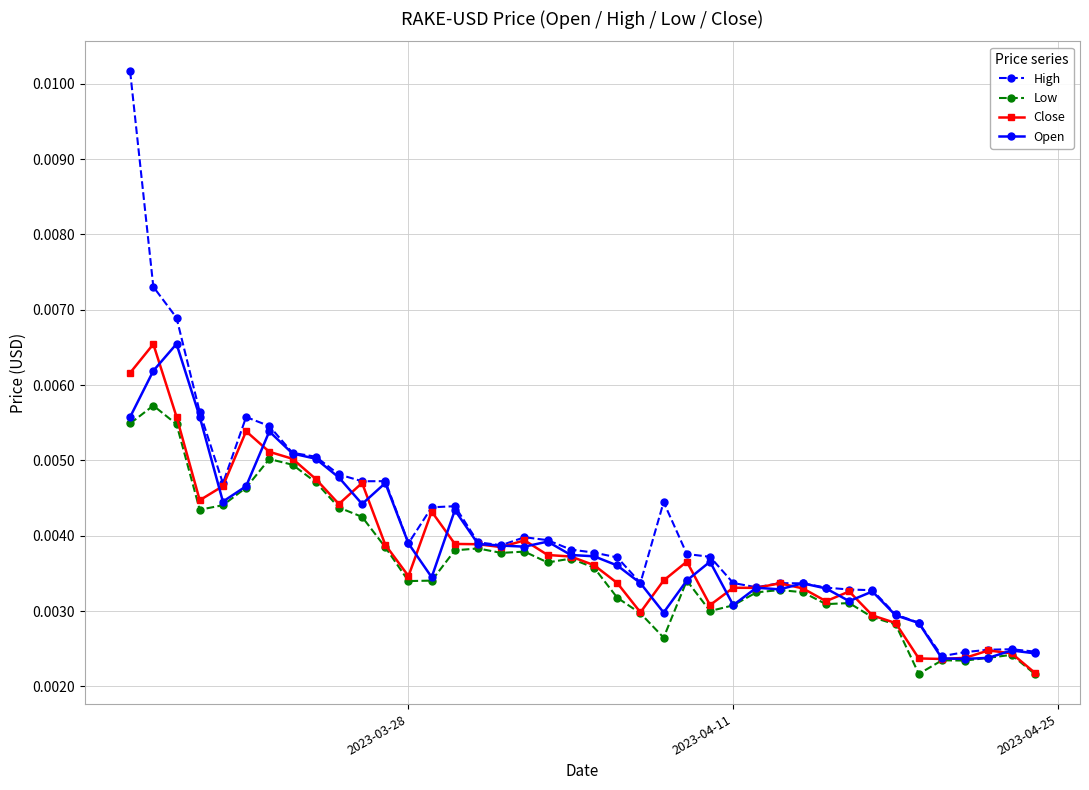

Which series has the largest range (max minus min)?

High